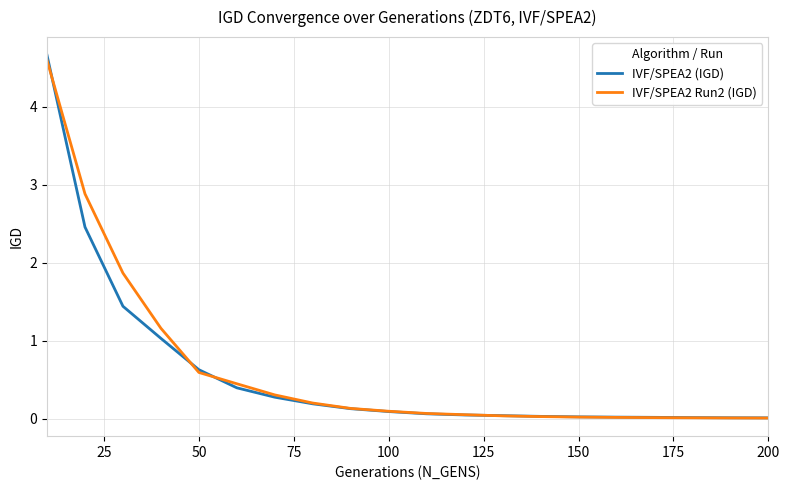

Which series has the largest total across all categories?

IVF/SPEA2 Run2 (IGD)